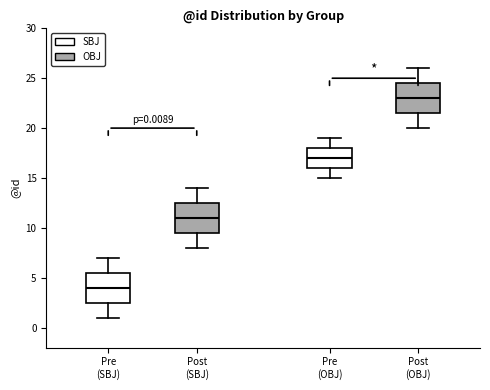

Which box has the highest median line?

Post (OBJ)